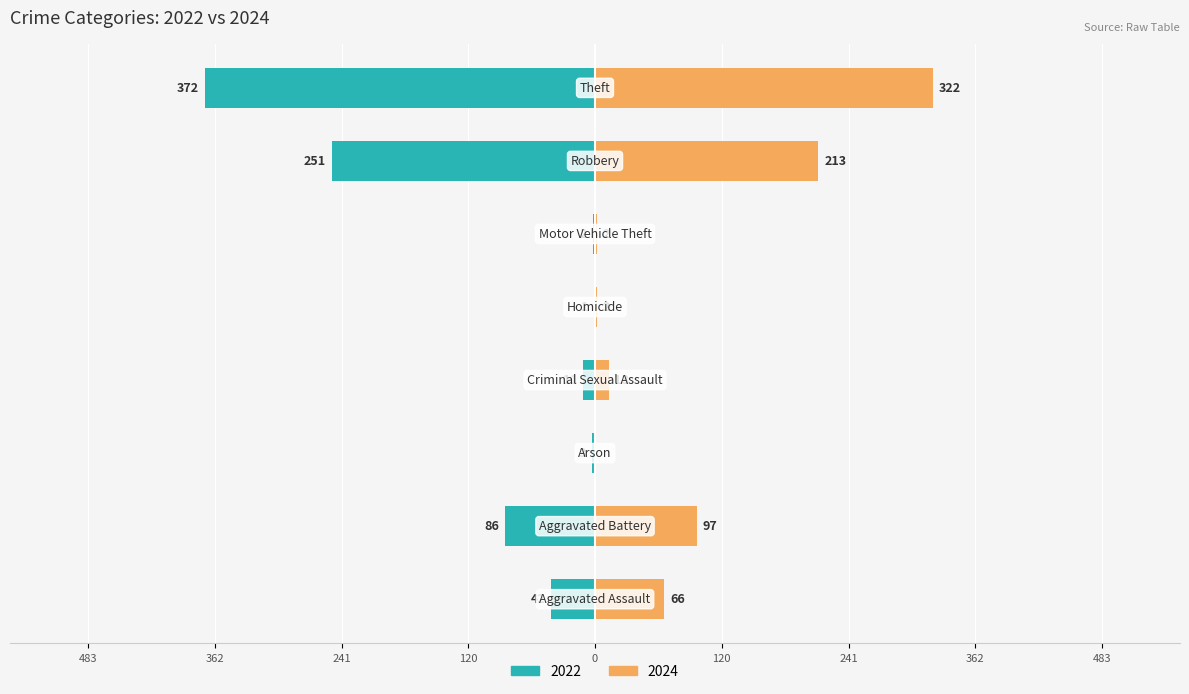

Which category has the highest value across all series?

Theft